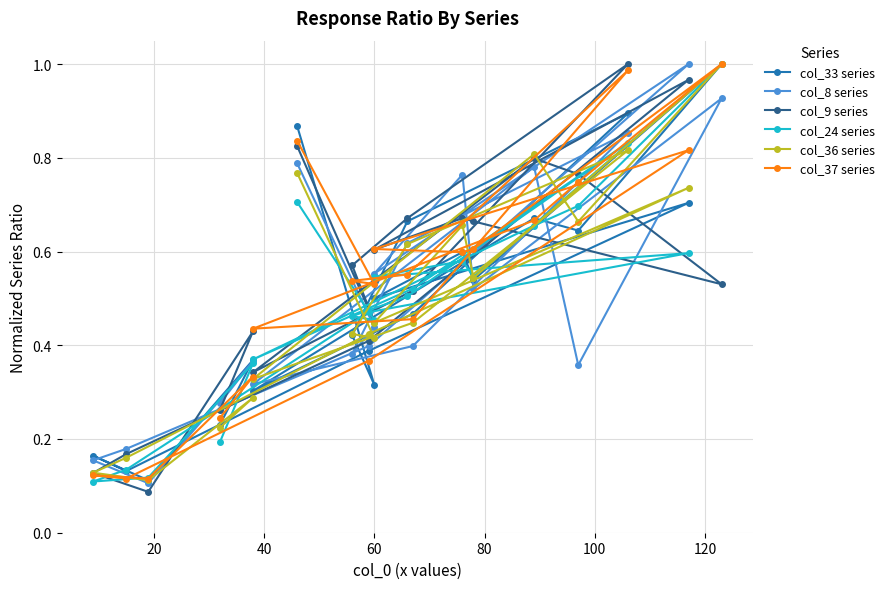

True or false: col_36 series and col_37 series intersect in this chart.

True